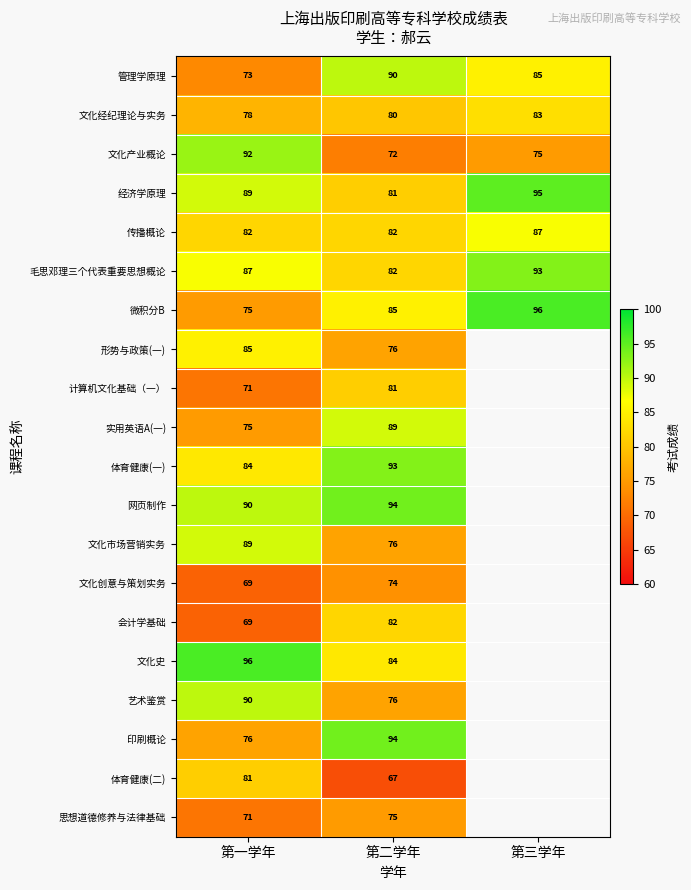

What is the difference between the maximum and minimum values in the 经济学原理 series?

14